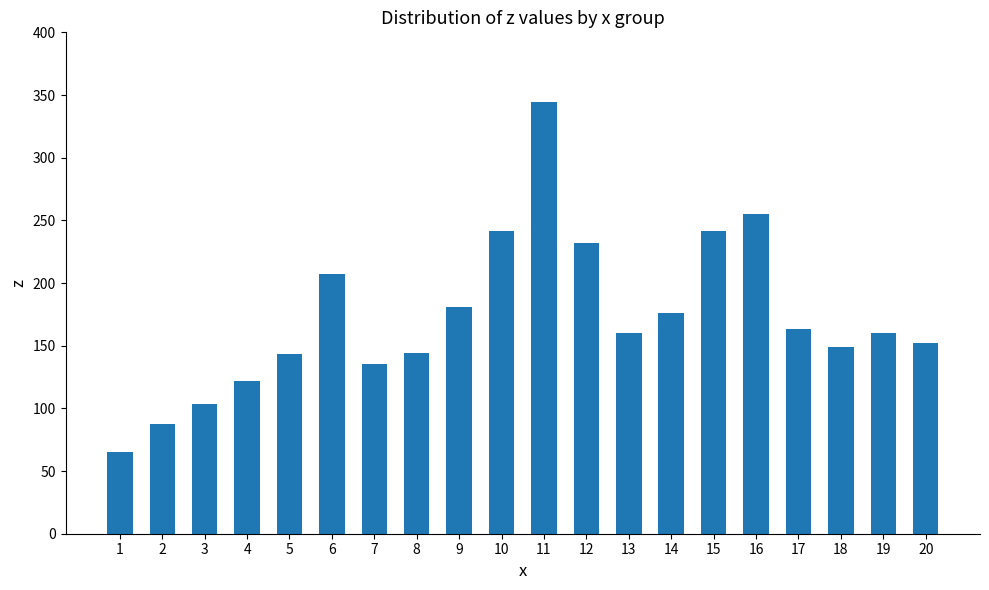

Approximately how many times larger is the value at 15 compared to 20?

1.6